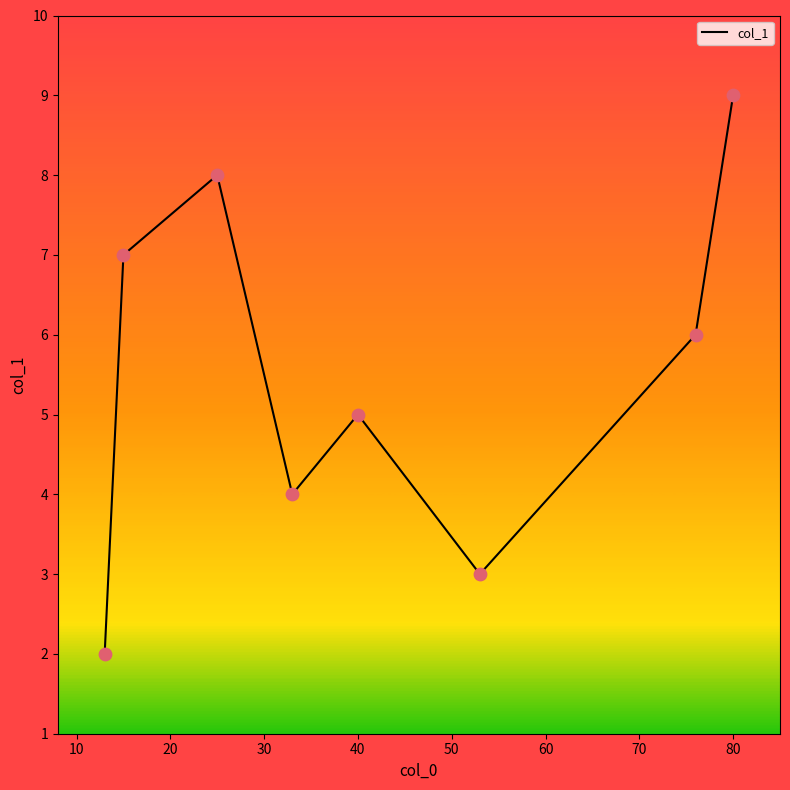

What is the greatest value displayed?

9